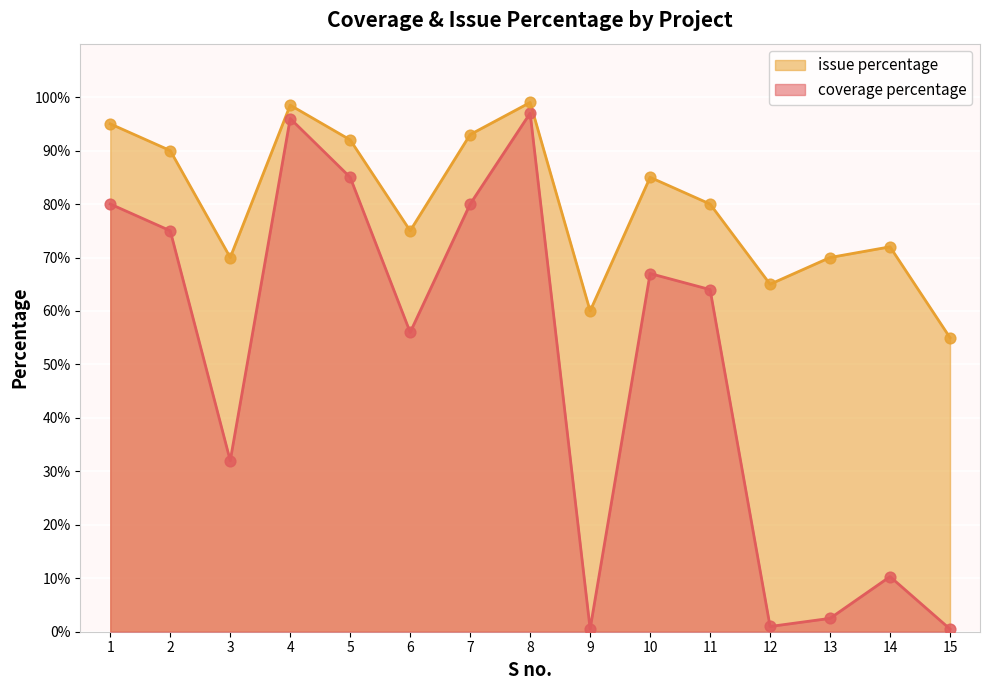

Which series has the widest spread of Y values?

coverage percentage